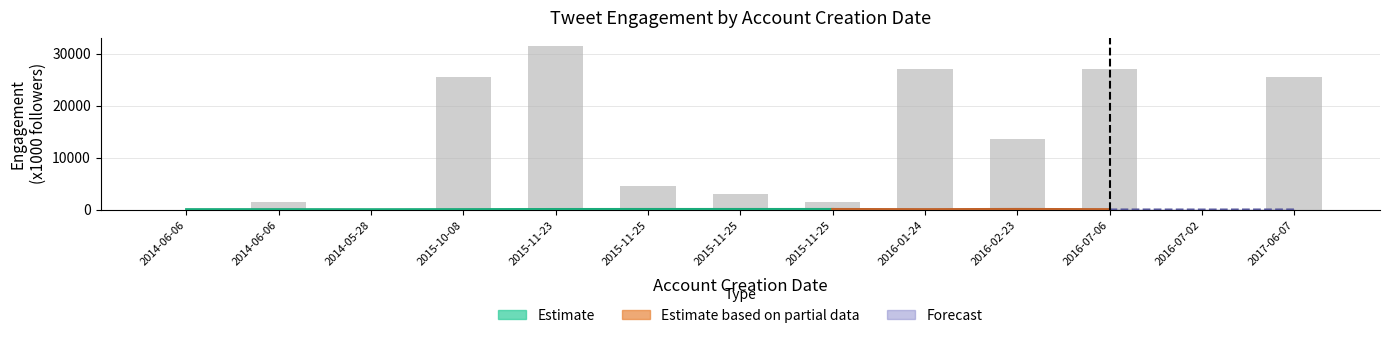

What is the label of the 7th bar from the left?

2015-11-25